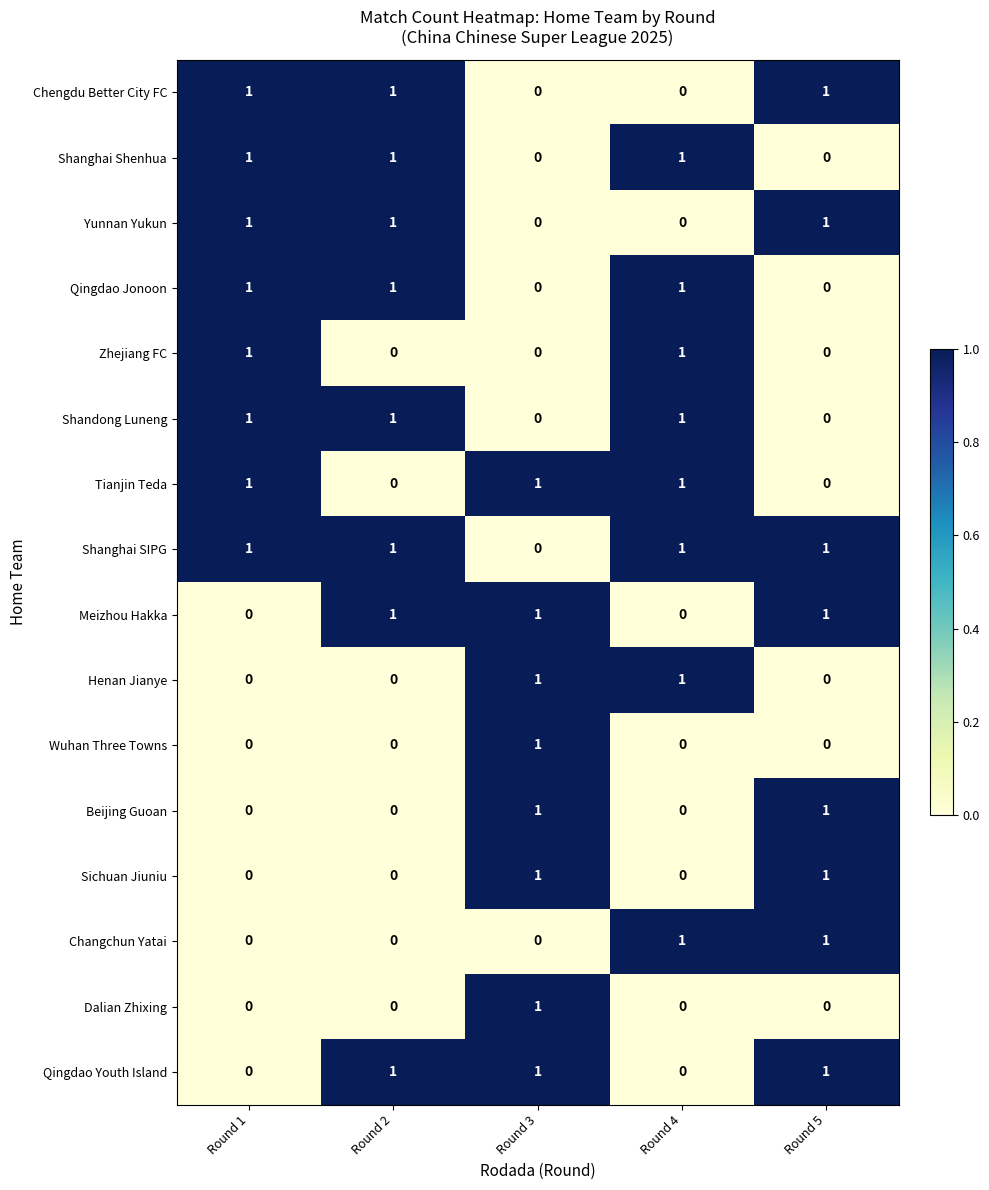

True or false: Yunnan Yukun has a value of 1 at Round 1.

True